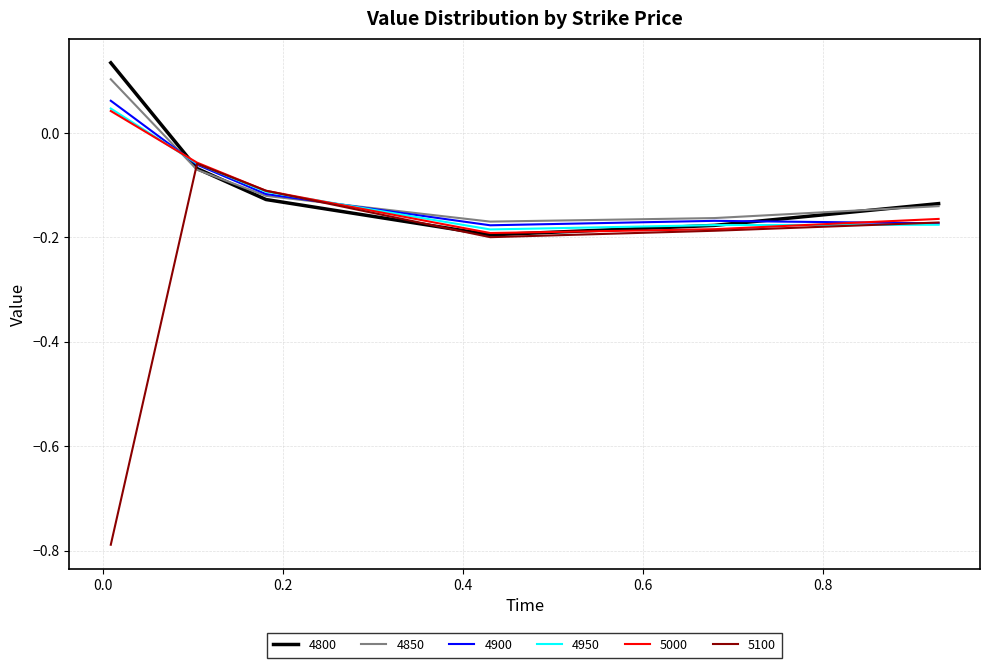

Which series has the widest spread of values?

5100